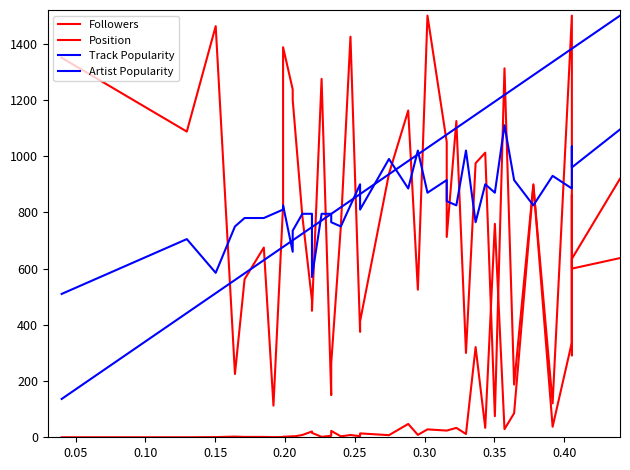

Where is the first local minimum for Position?

0.05